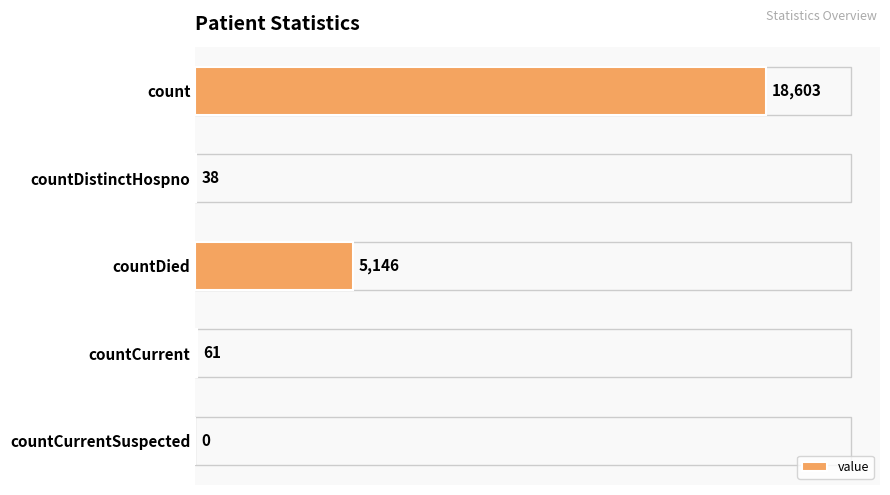

Are the bars grouped side by side (vs. stacked)?

No